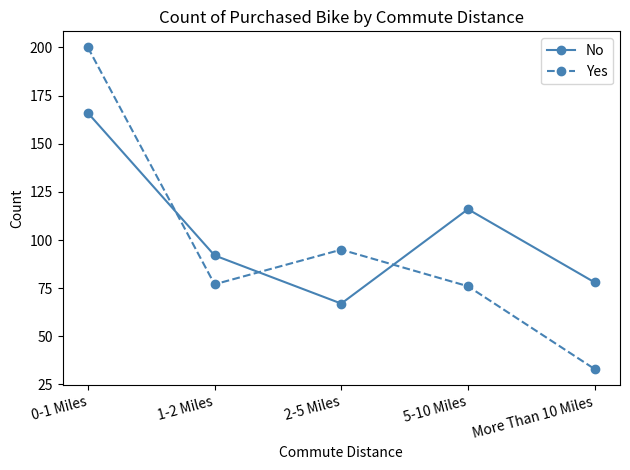

What is the lowest value of the Yes series?

33